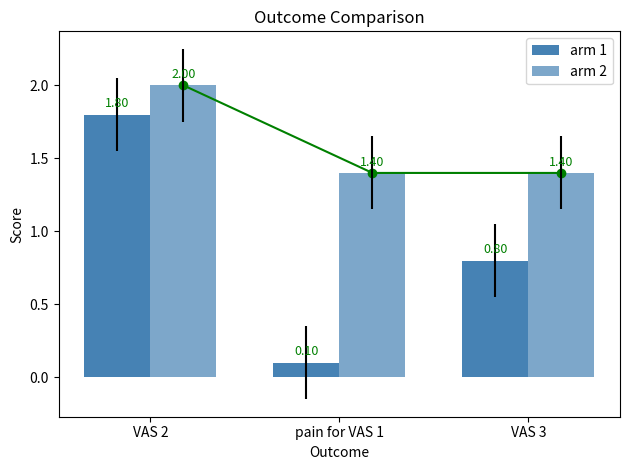

At which category is the sum across all series the highest?

VAS 2